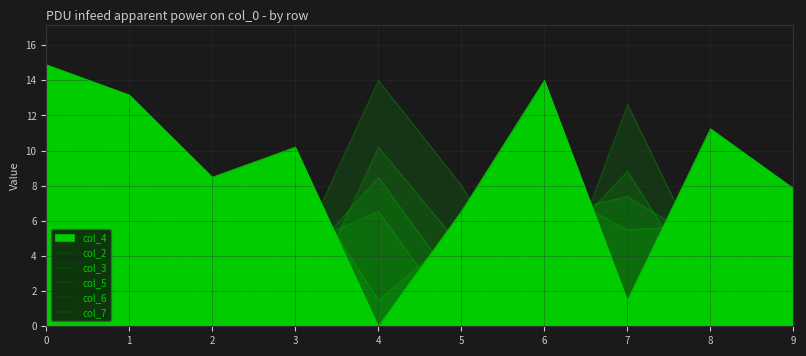

True or false: col_2 and col_6 cross at least once.

True